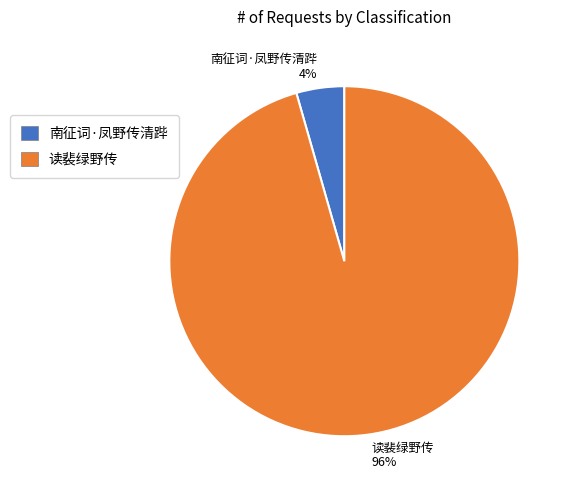

Which category accounts for the majority?

读裴绿野传